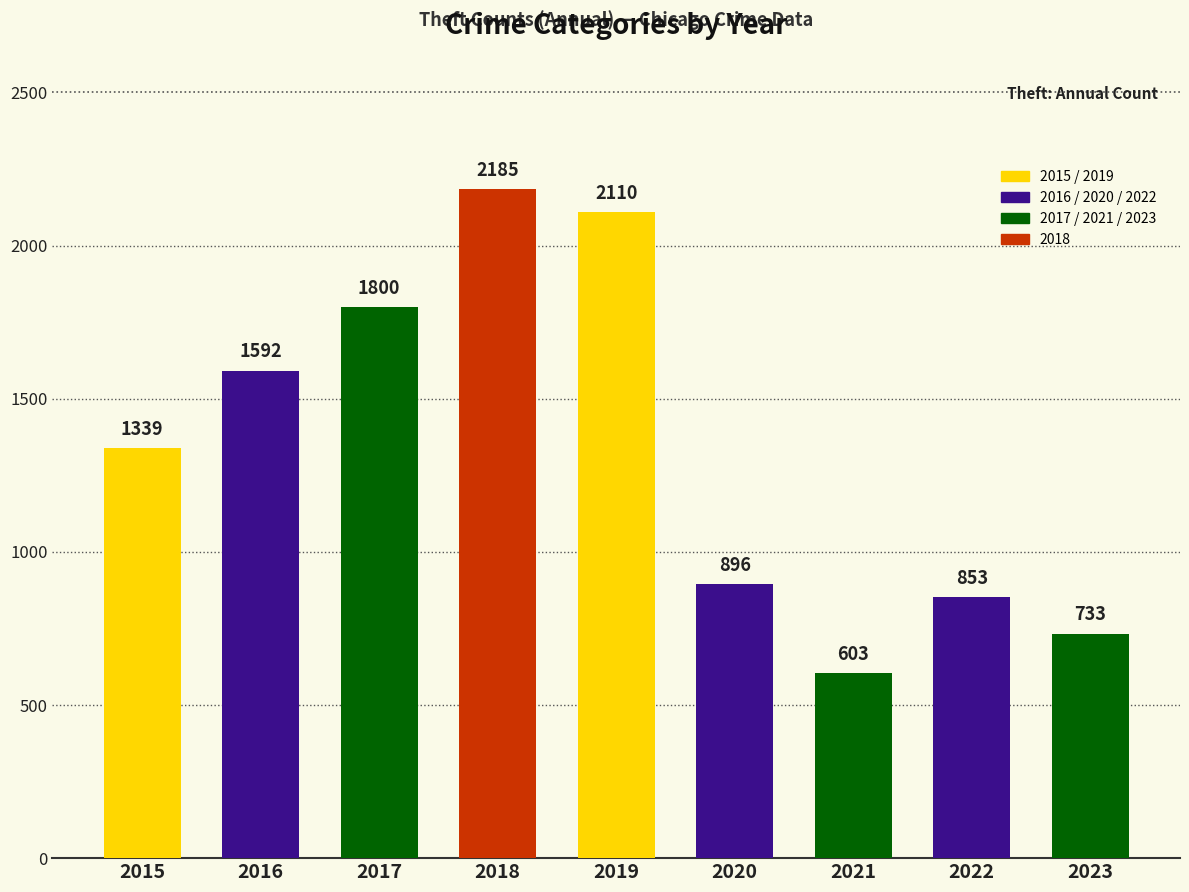

Where is the data nearest to the value 1394?

2015